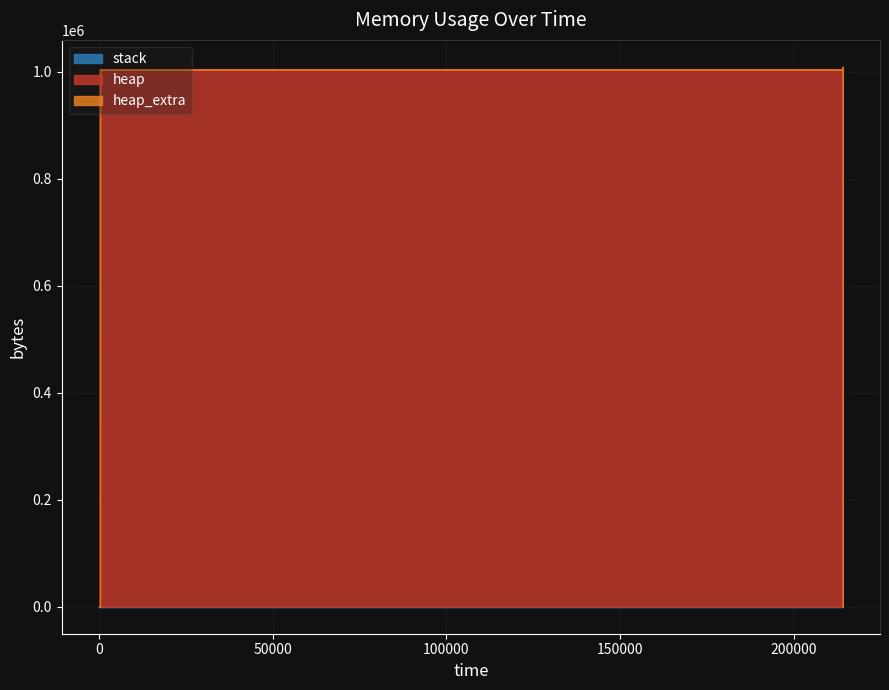

What is the maximum value for heap_extra?

72